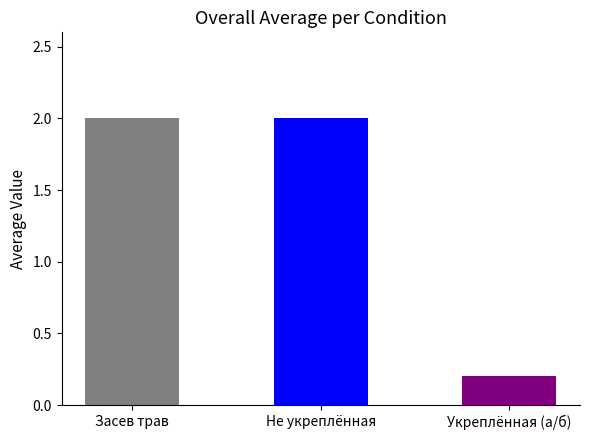

Between Засев трав and Укреплённая (а/б), which is larger?

Засев трав